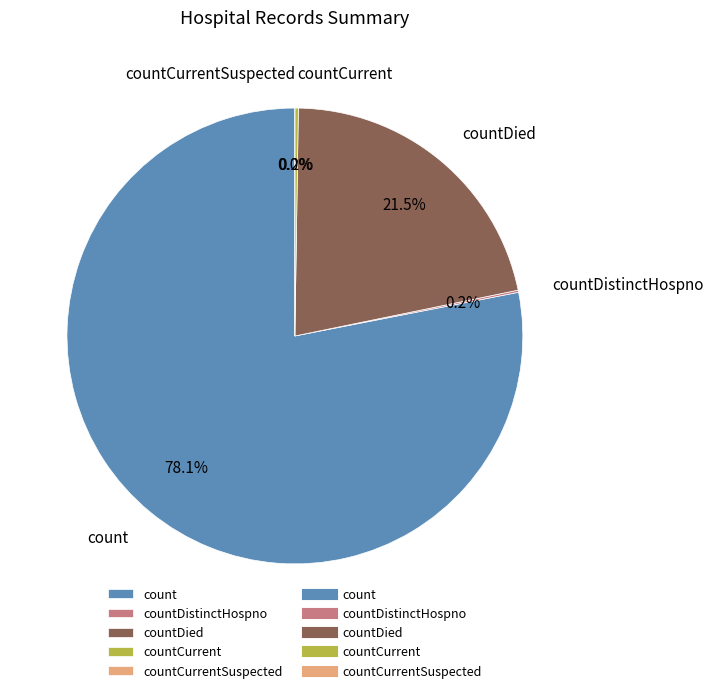

Which category accounts for the majority?

count